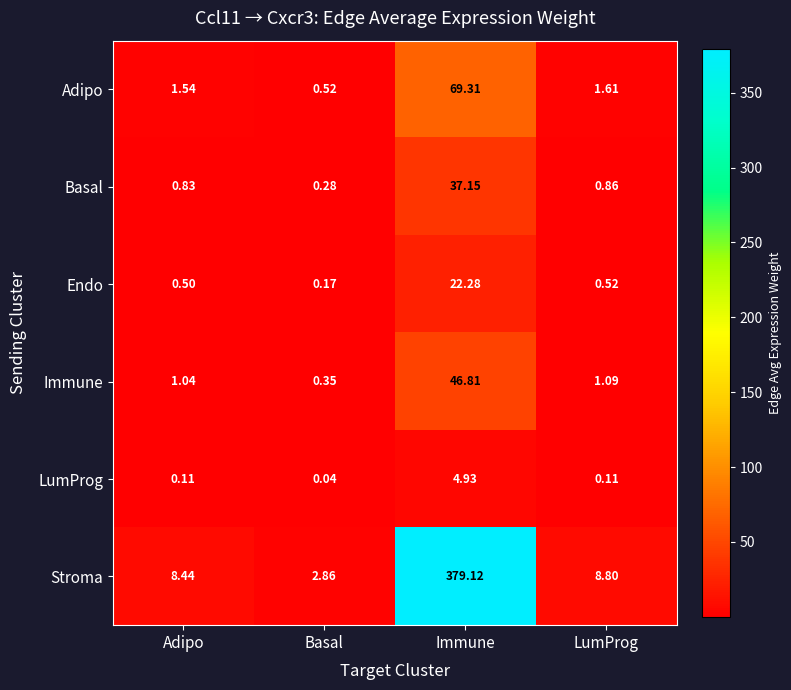

Which category has the highest value in the LumProg series?

Immune